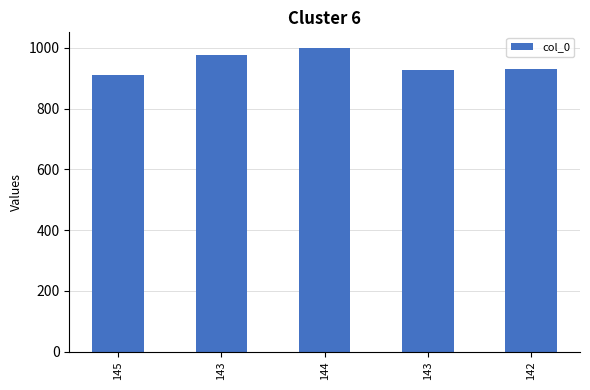

The value at 143 is 927. True or false?

True